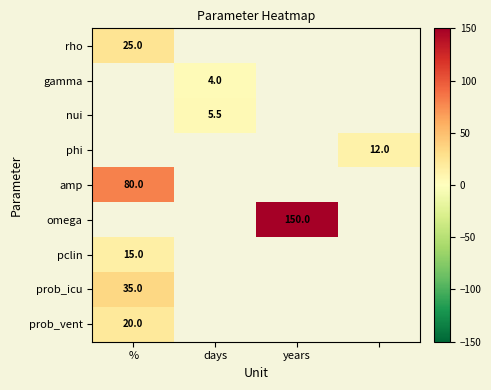

The prob_icu series shows 52.0 at %. True or false?

False